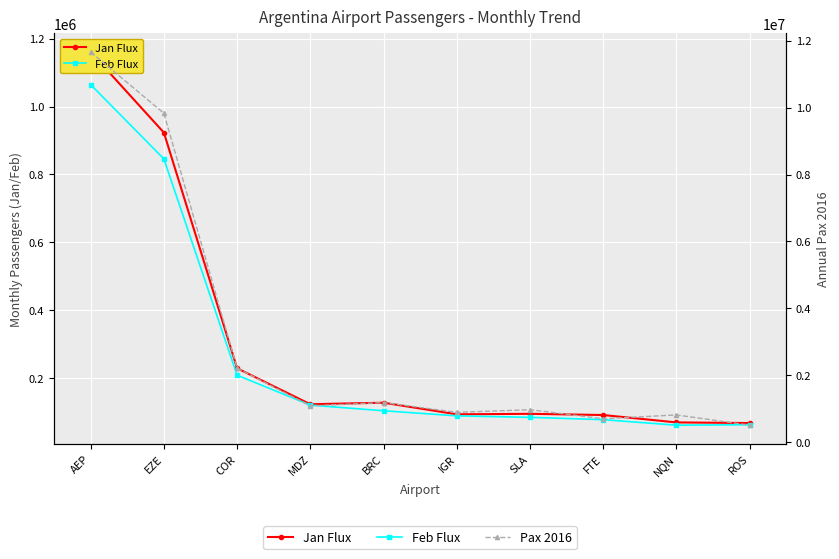

Which series changed the most between AEP and BRC?

Pax 2016